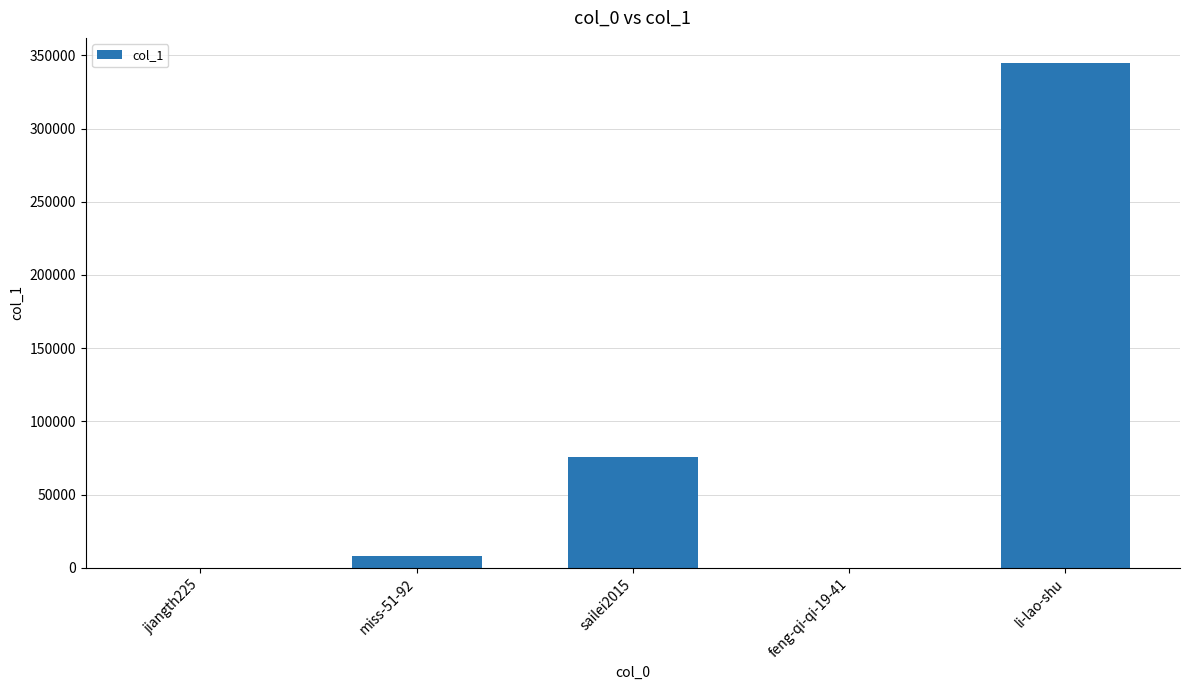

Between miss-51-92 and jiangth225, which is larger?

miss-51-92